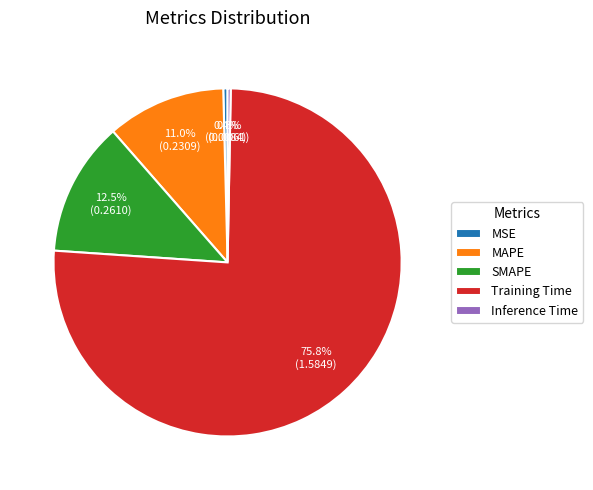

The MSE slice represents 13% of the pie. True or false?

False